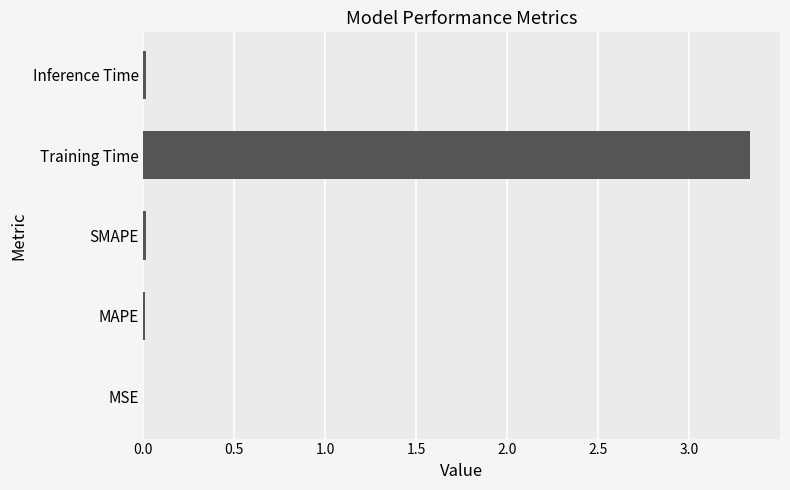

Which has a higher value, Inference Time or Training Time?

Training Time